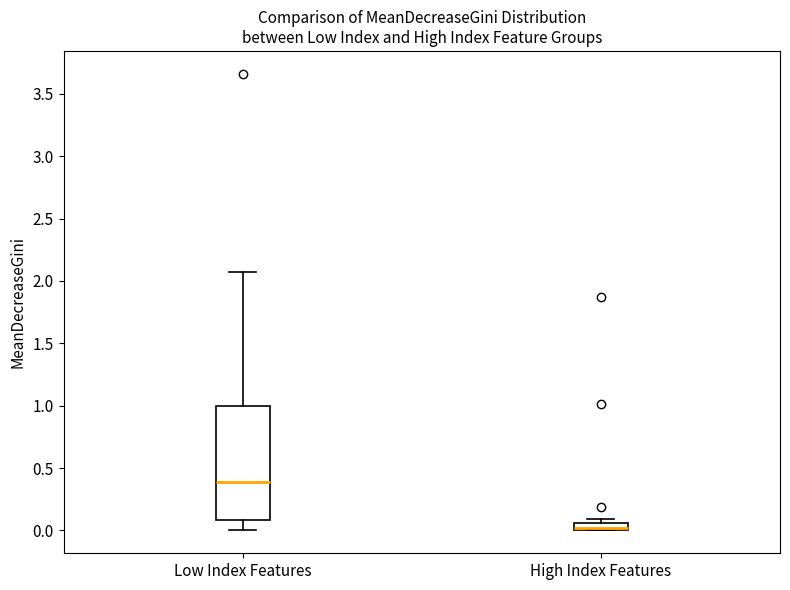

Where is the upper edge of the box for High Index Features on the y-axis? The values are not printed on the chart, so give them approximately, as read against the axis.

0.05